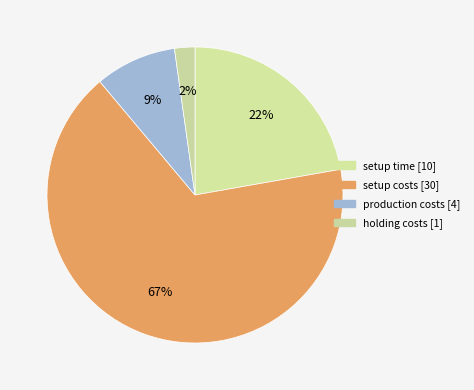

Count the number of slices in the pie.

4